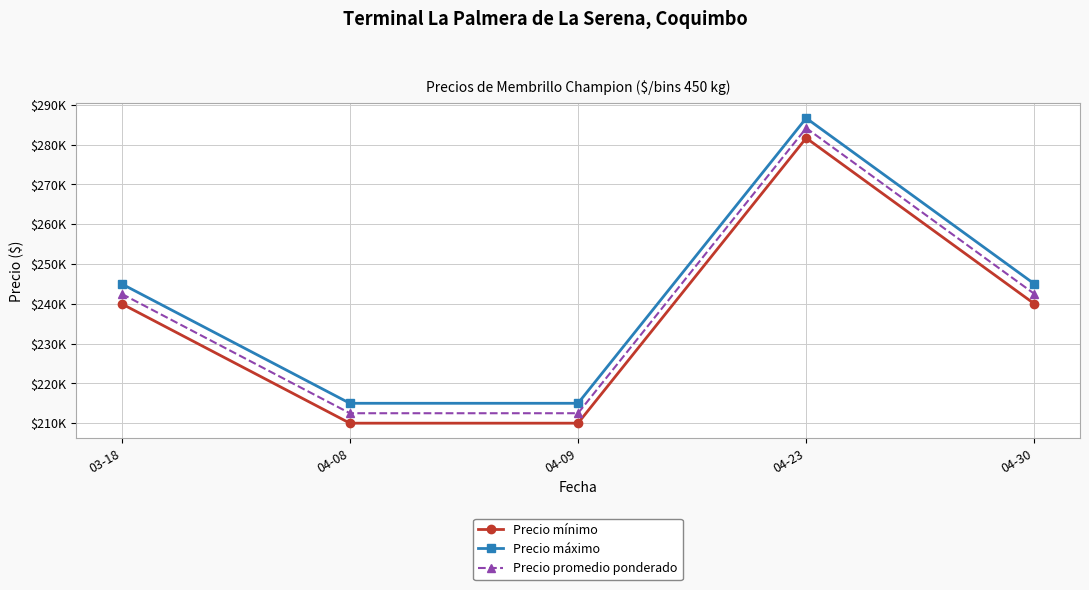

Is it true that Precio promedio ponderado equals 212500.0 at 04-08?

True